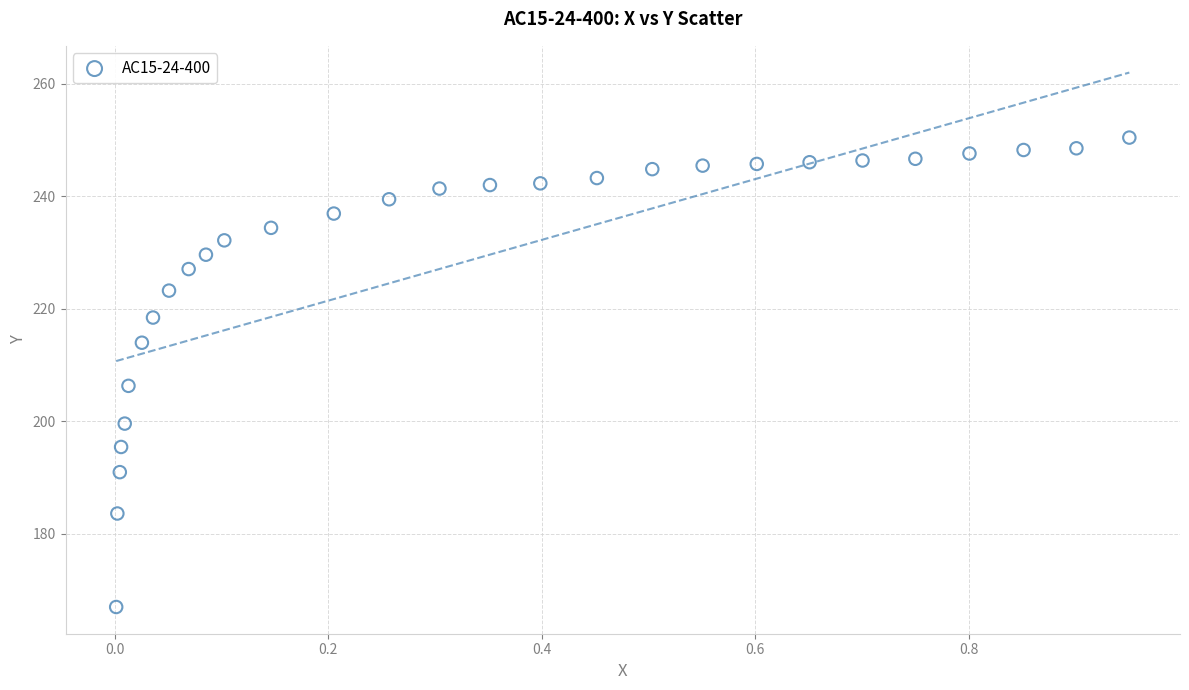

What is the range of Y values (max minus min)?

83.5